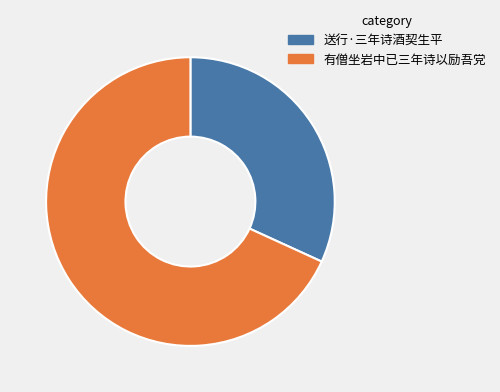

What is the ratio of the value at 送行·三年诗酒契生平 to the value at 有僧坐岩中已三年诗以励吾党?

0.5